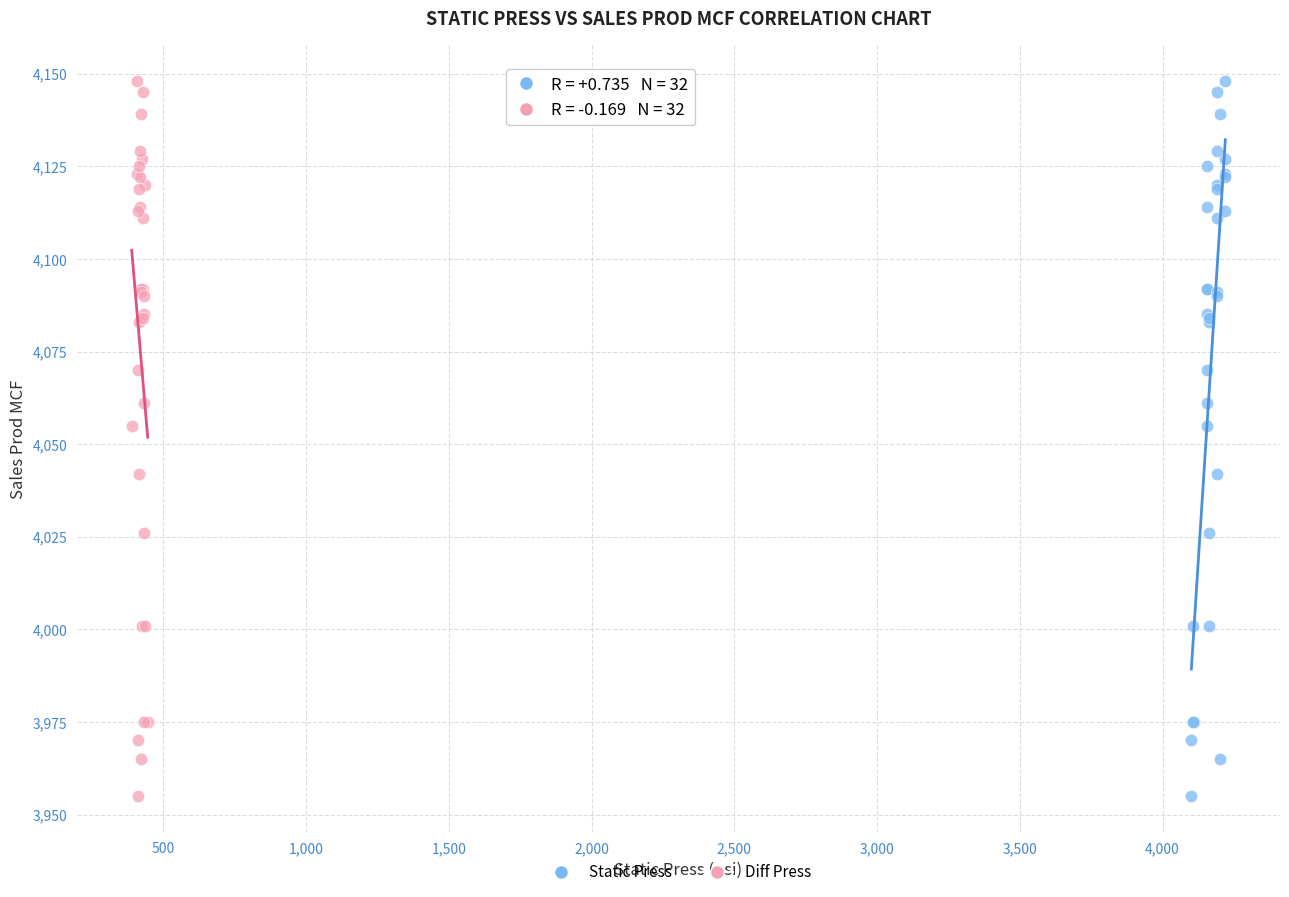

What are all the series names shown in the legend?

Static Press, Diff Press